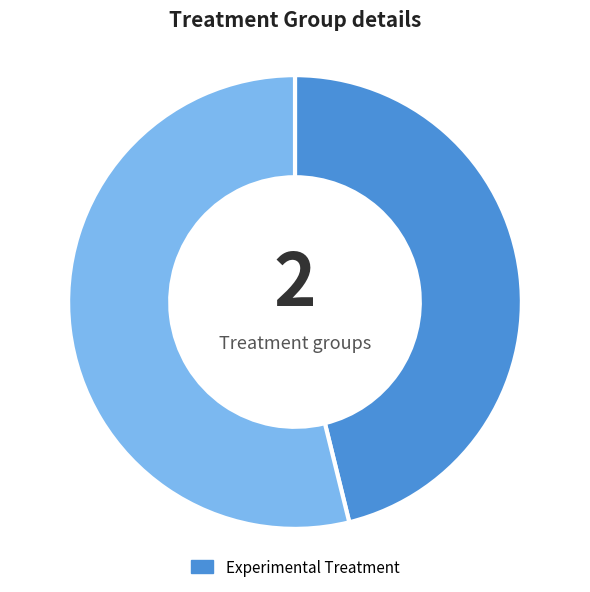

Is there a majority slice in this chart?

Yes